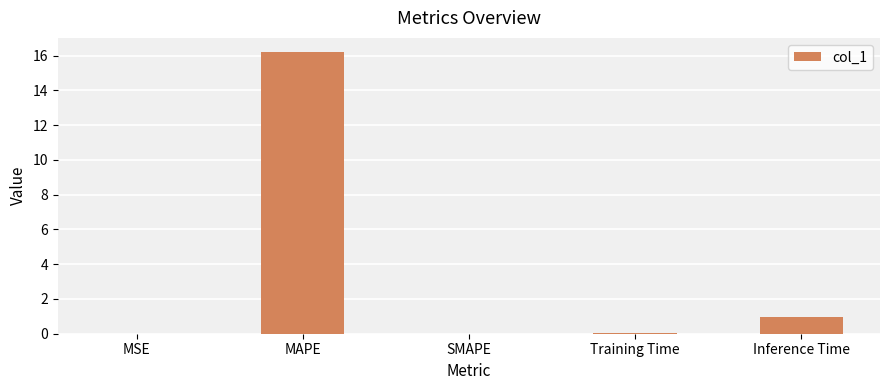

Are the bars grouped side by side (vs. stacked)?

No